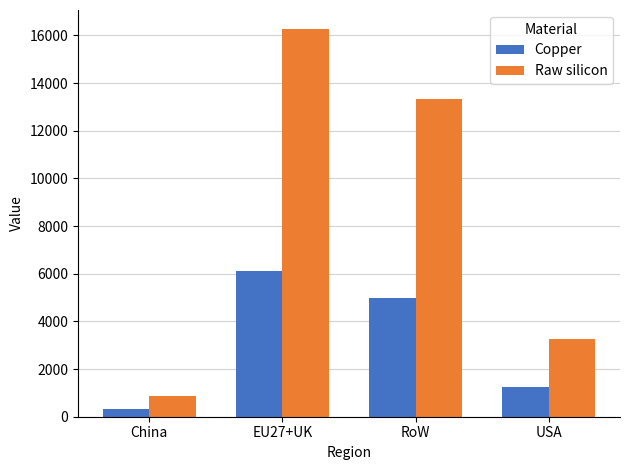

Read the Copper value at EU27+UK.

6099.9